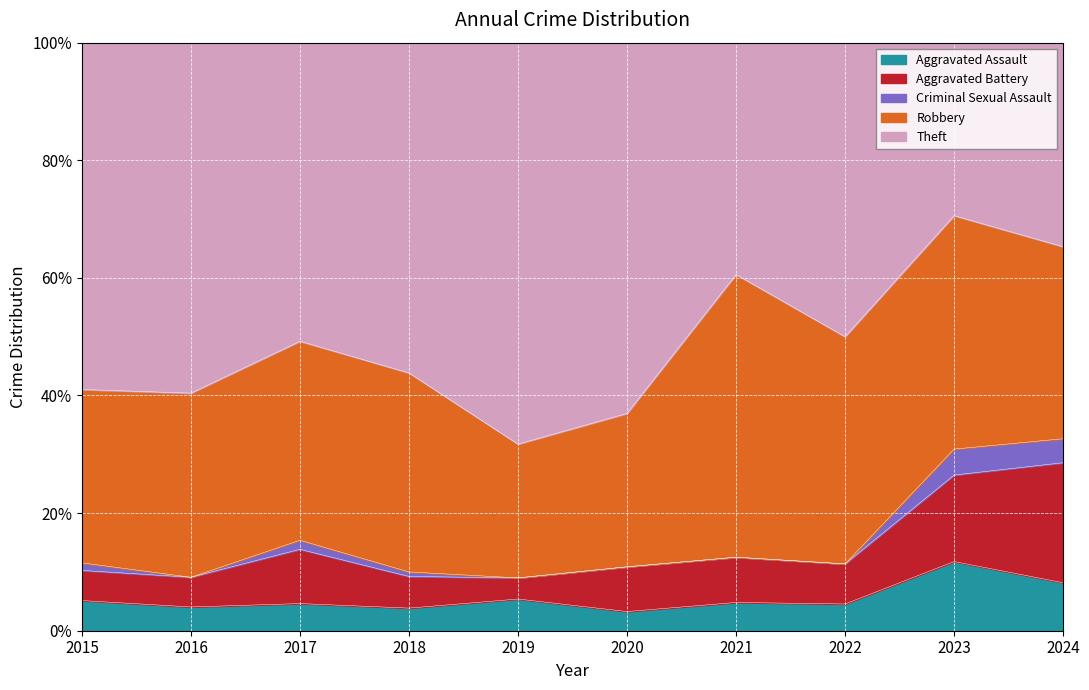

What is the total value across all series at 2019?

100.0